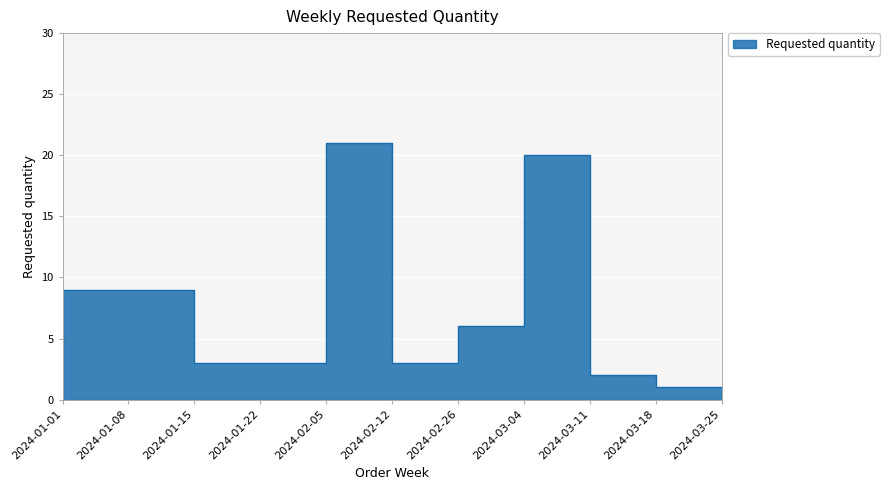

Where does the data first go above 3?

2024-01-01